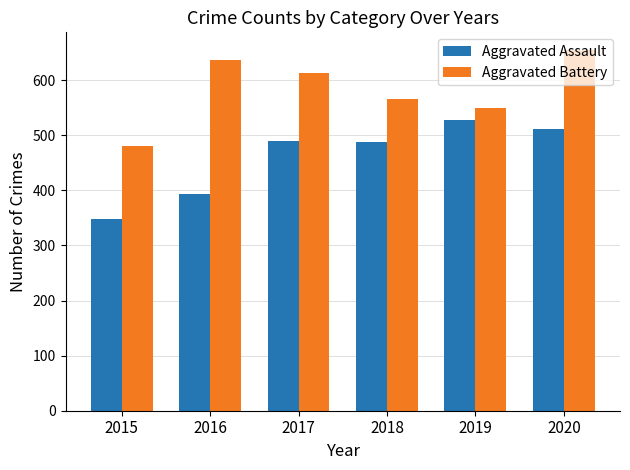

What is the average value of the Aggravated Battery series?

583